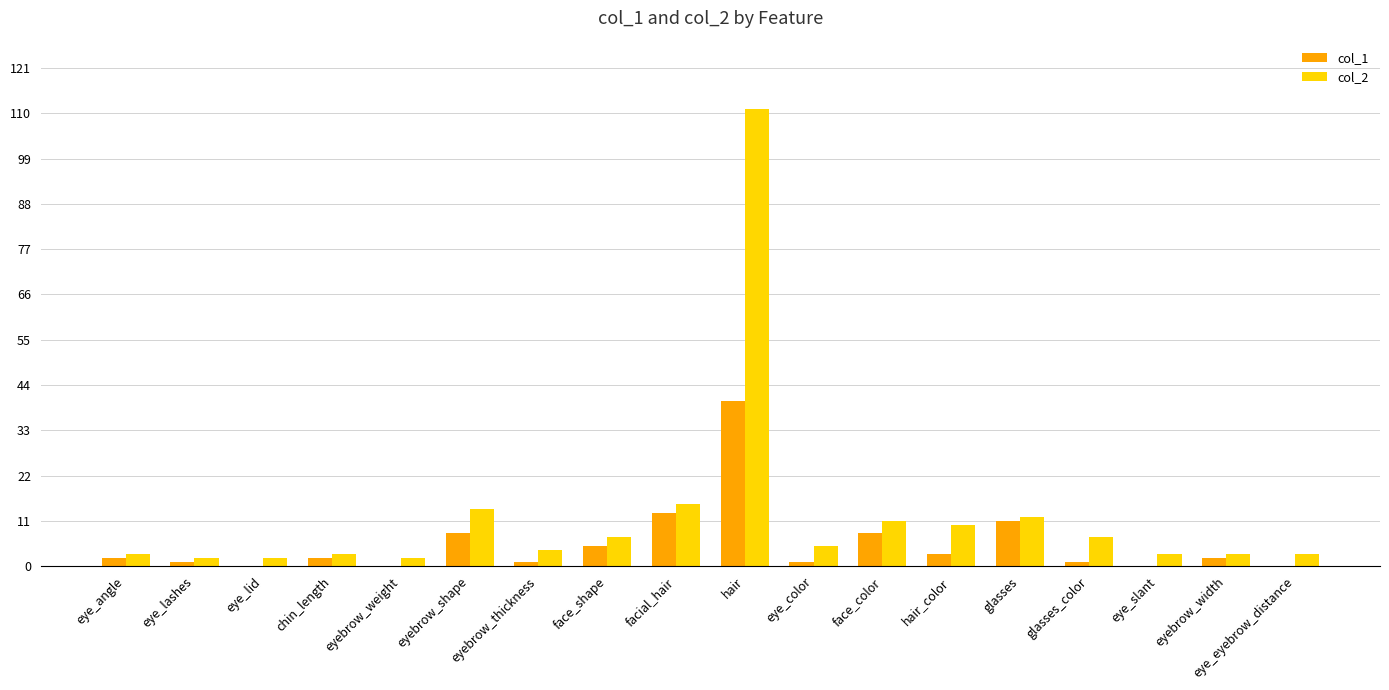

Is the value of col_2 at glasses greater than the value of col_1 at hair?

No